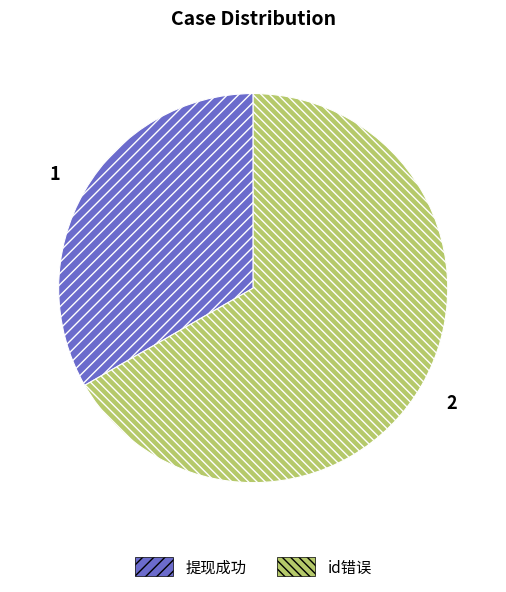

Count the number of slices in the pie.

2